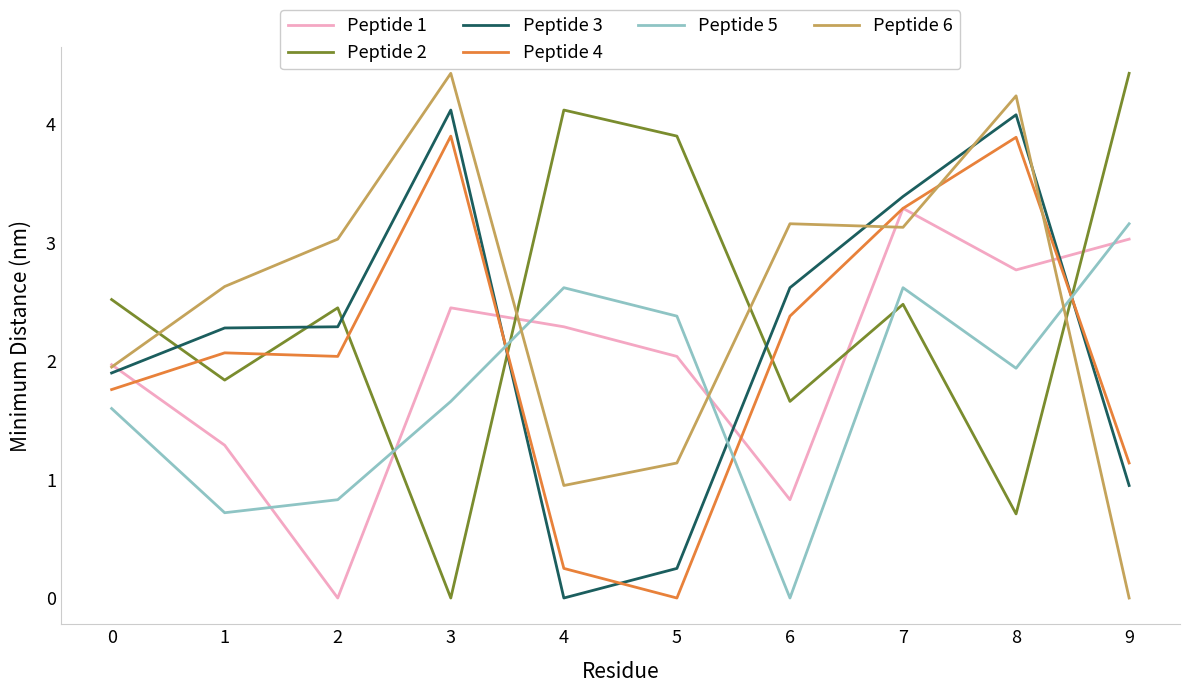

At which category is the sum across all series the highest?

7